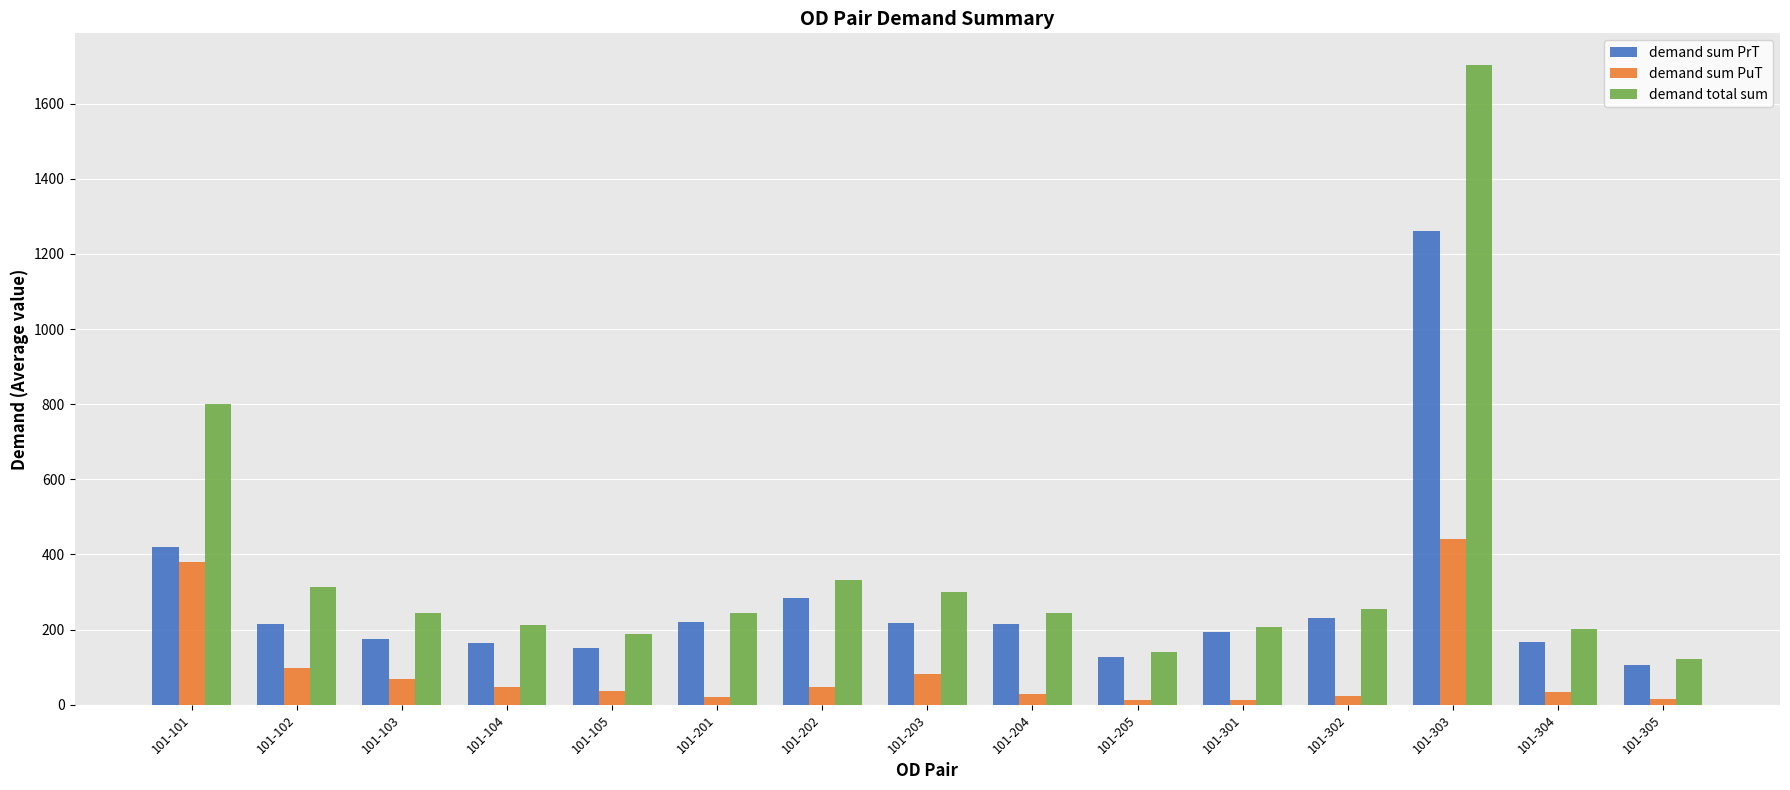

What is the difference between the highest and lowest values at 101-103?

175.3